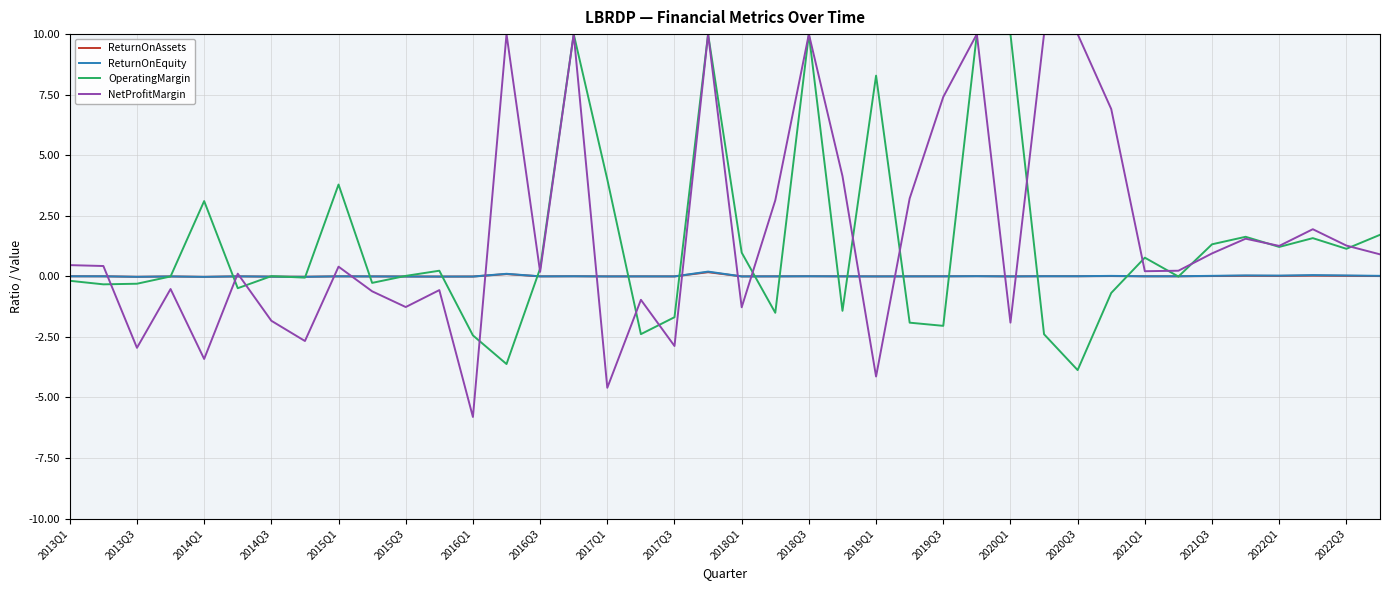

How many values in OperatingMargin are above zero?

21